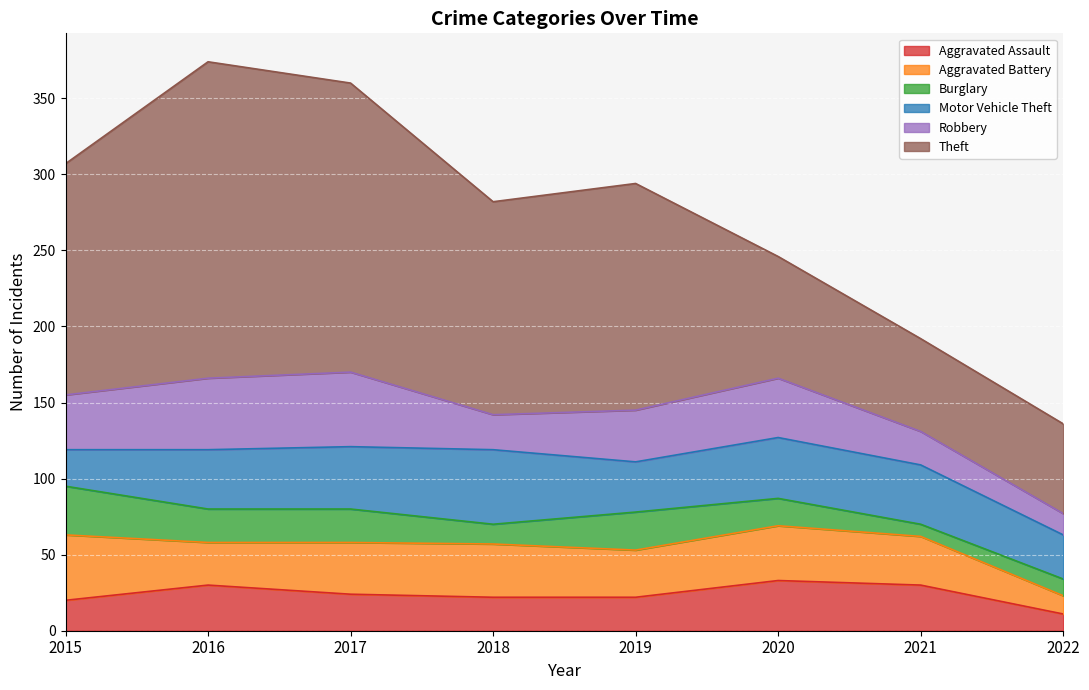

What value does the Motor Vehicle Theft series have at 2016, to the nearest 10?

40